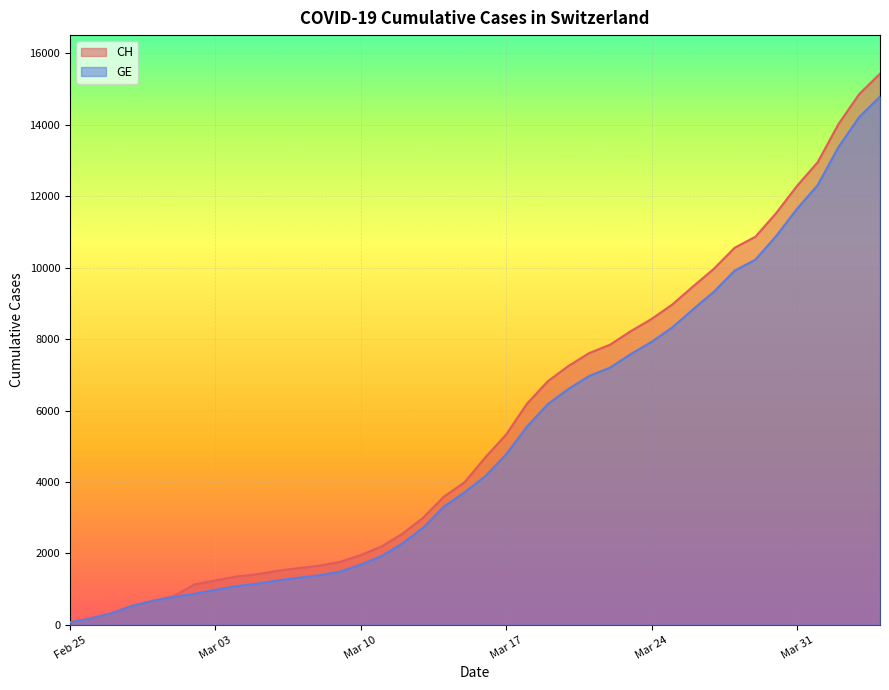

How many distinct data groups are displayed?

2